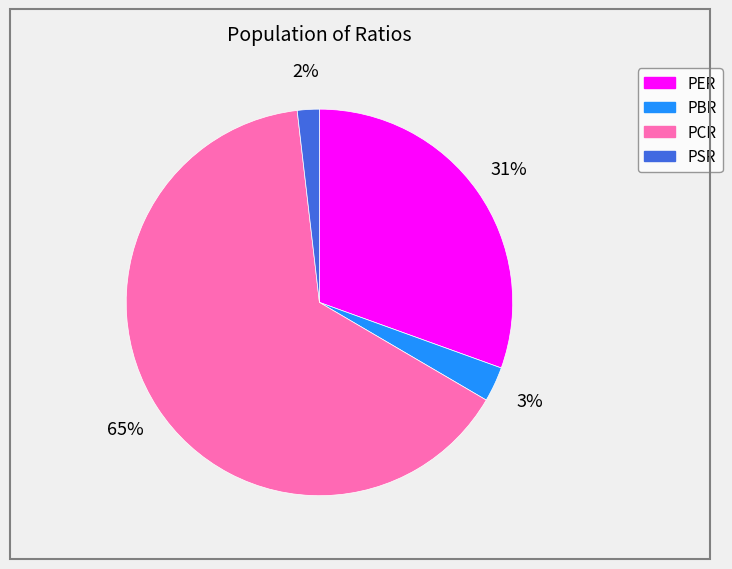

To the nearest percent, what is the average slice percentage?

25%